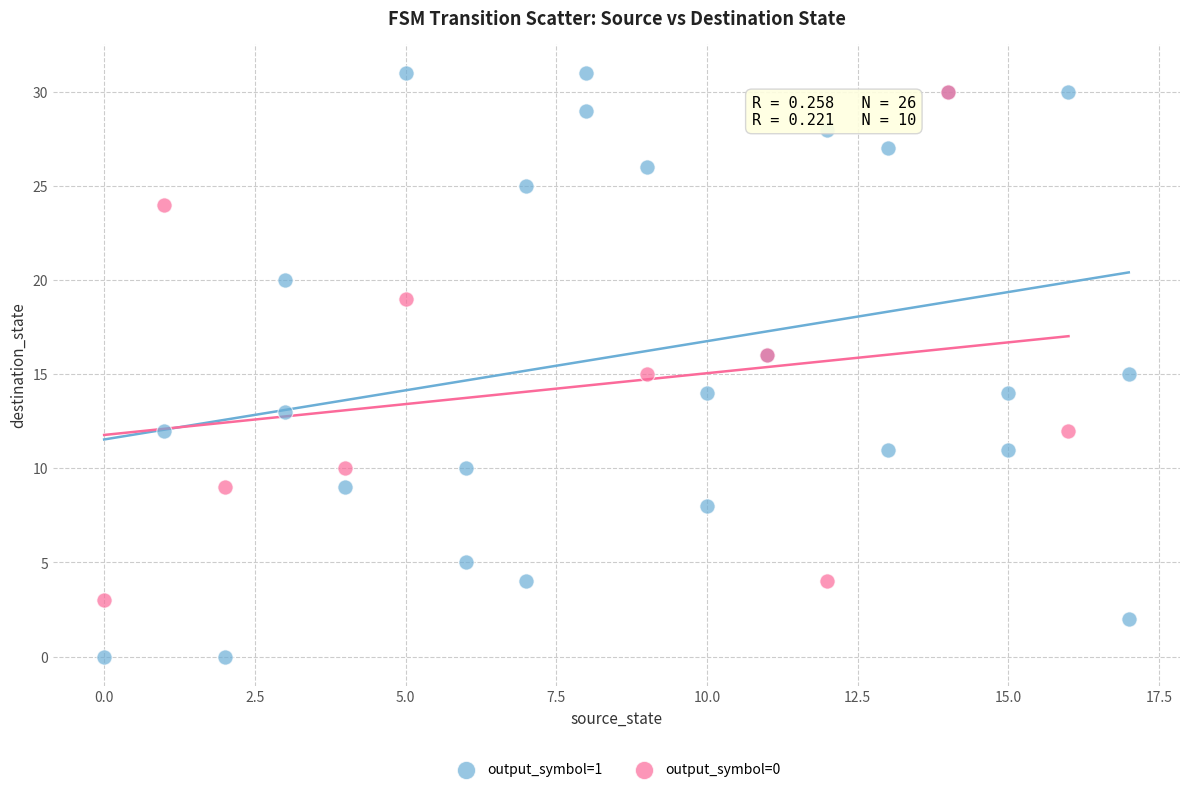

Which series has the widest spread of Y values?

output_symbol=1